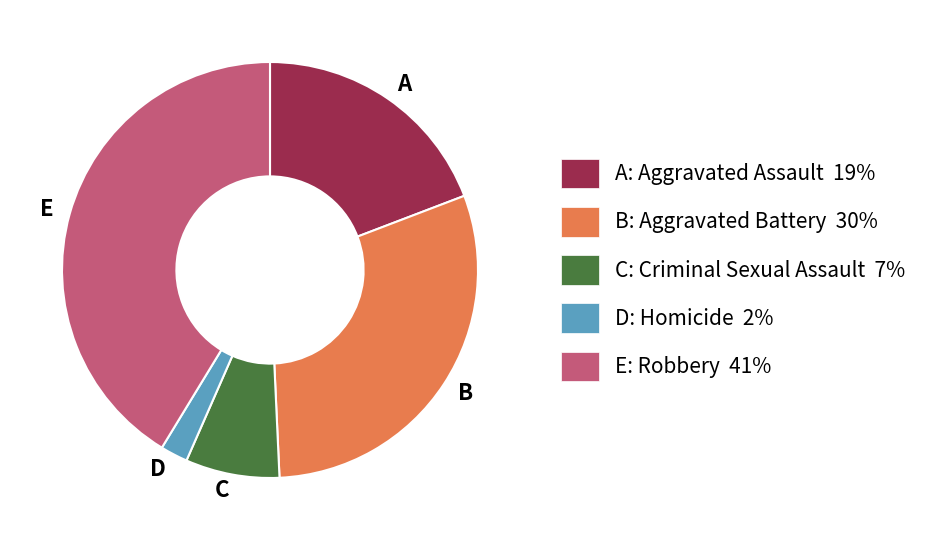

Which has a higher value, E or D?

E